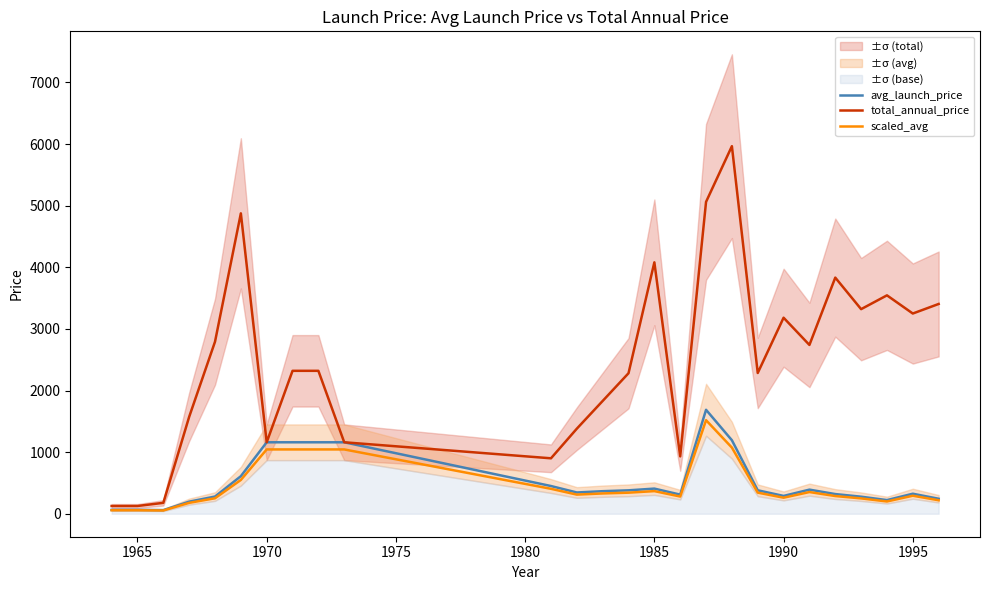

Is it true that total_annual_price equals 1349.9 at 1990?

False